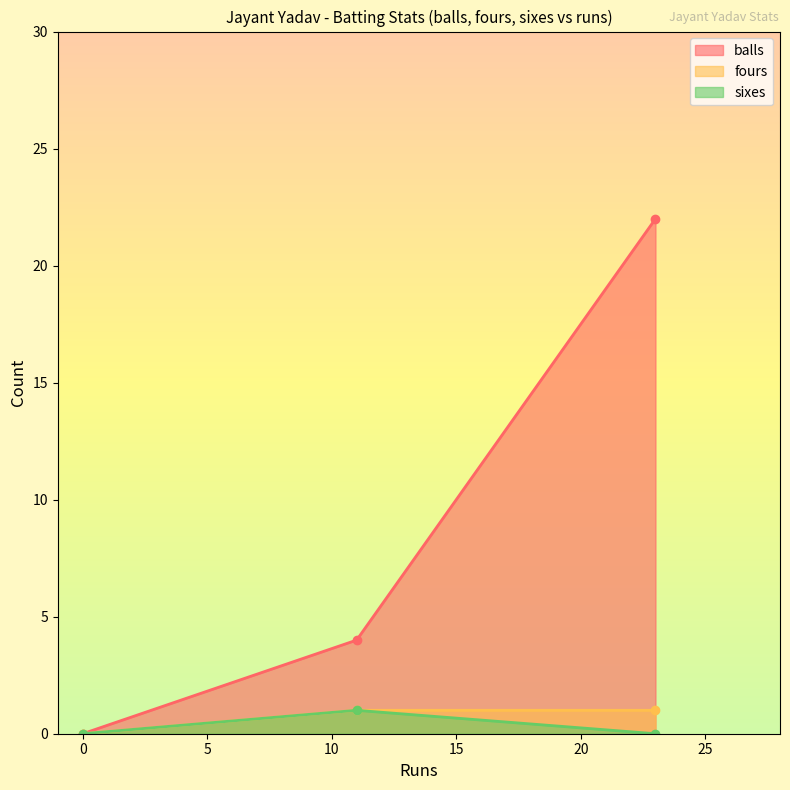

The sixes series shows -1 at 0. True or false?

False